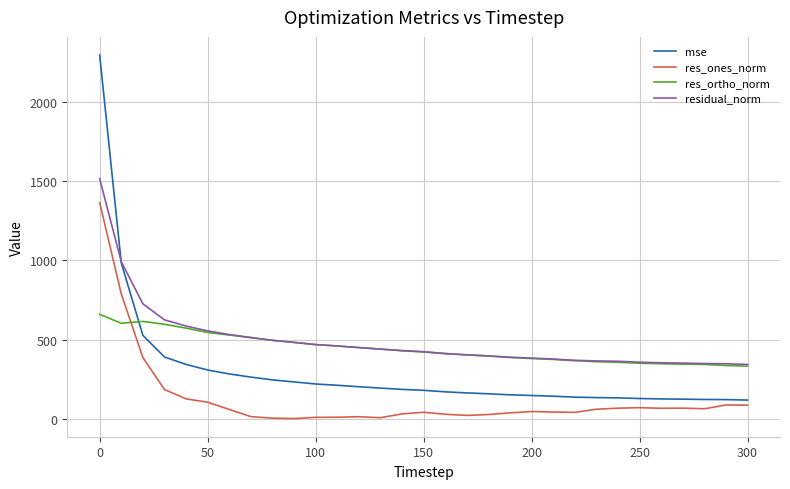

Which series has the largest total across all categories?

residual_norm